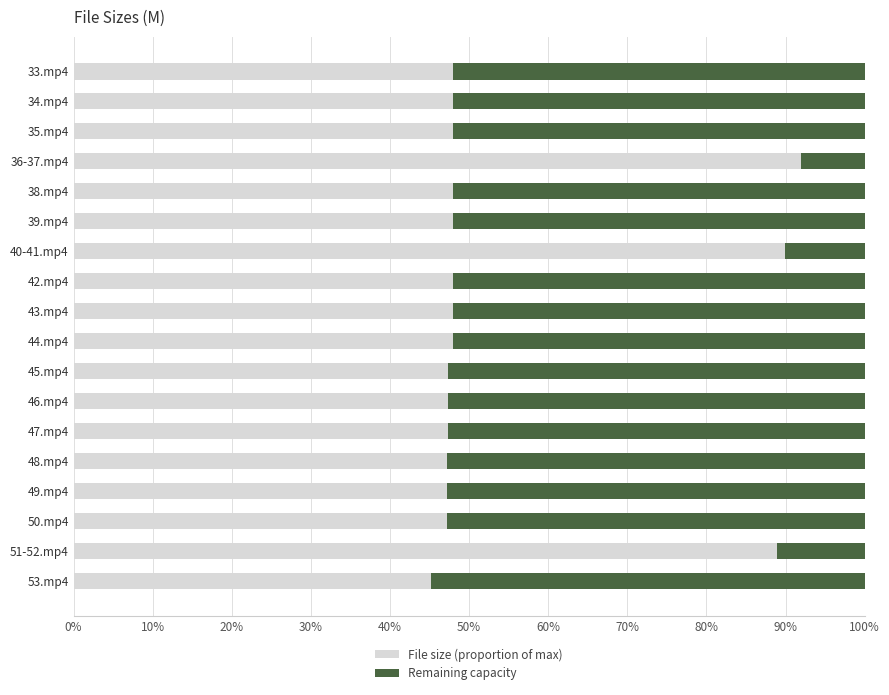

Is it true that File size (proportion of max) equals 48.0 at 34.mp4?

True